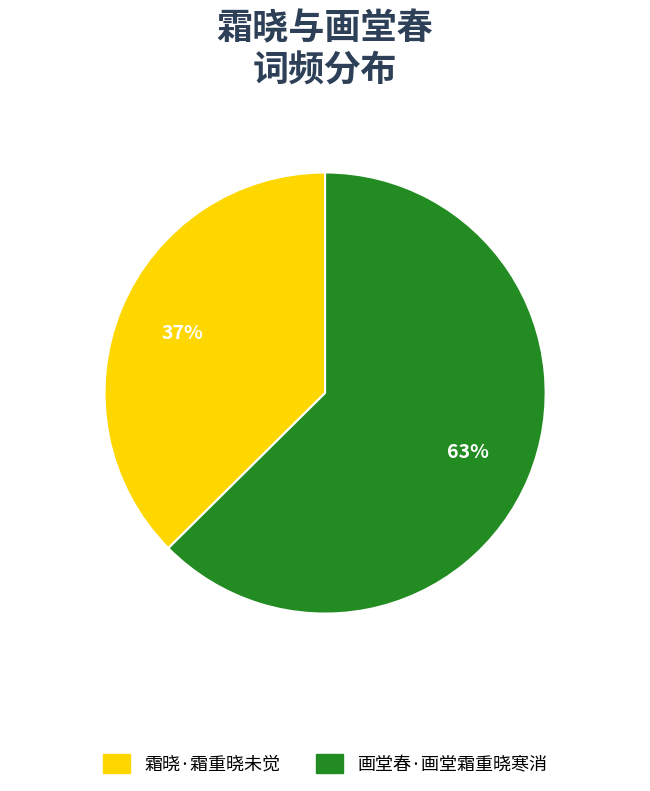

What percentage is the 霜晓·霜重晓未觉 slice, to the nearest percent?

37%